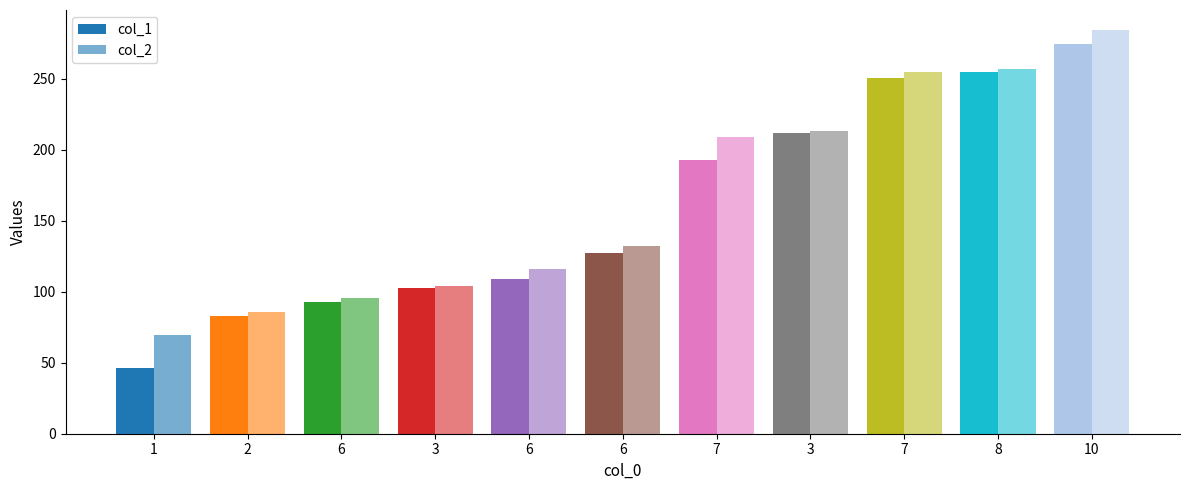

At which category does the chart reach its peak across all series?

10